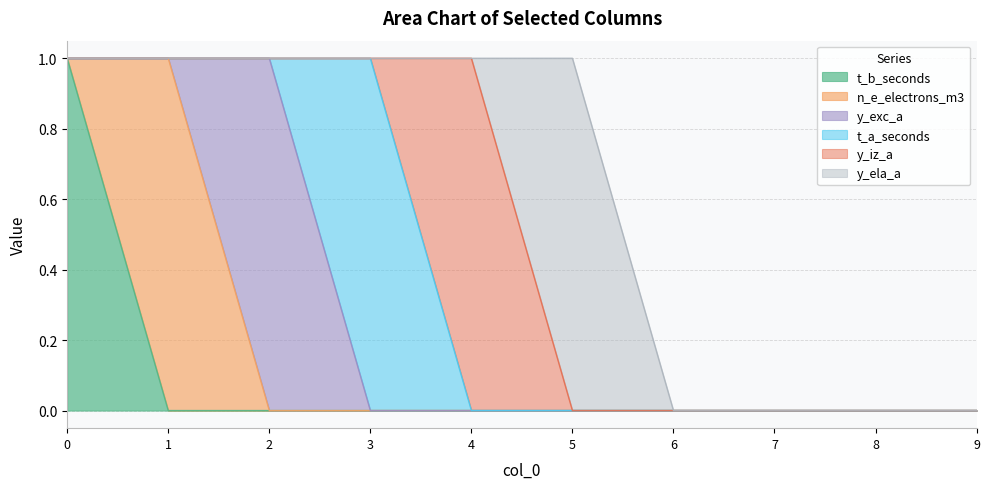

List the series in order of their peak value, highest first.

t_b_seconds, n_e_electrons_m3, y_exc_a, t_a_seconds, y_iz_a, y_ela_a